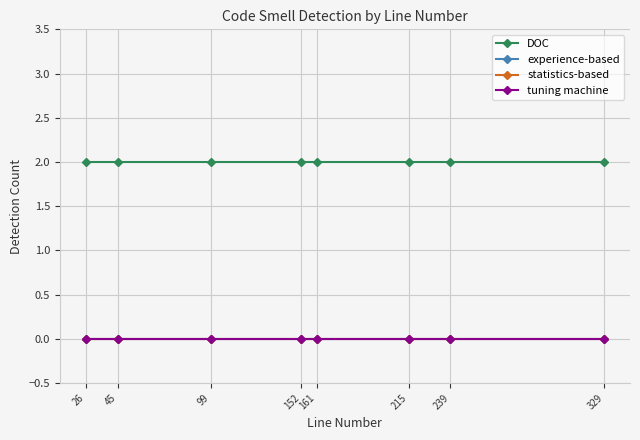

Which series has the largest range (max minus min)?

DOC